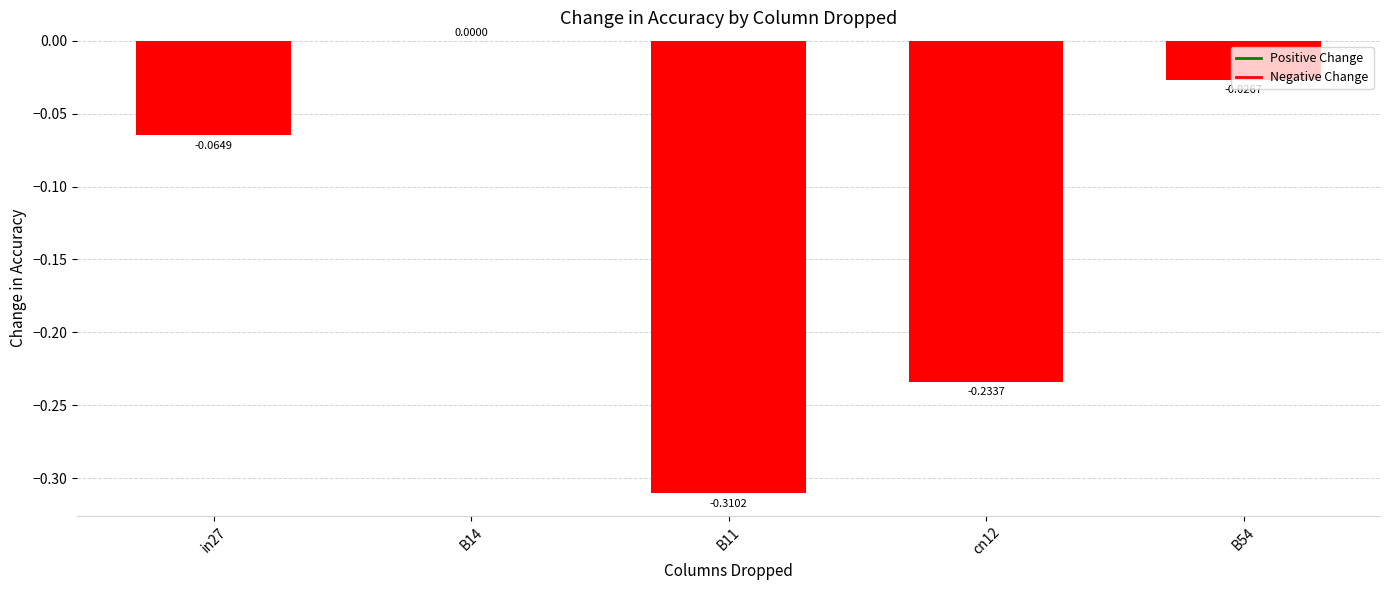

What is the change in value from cn12 to B54?

+0.2